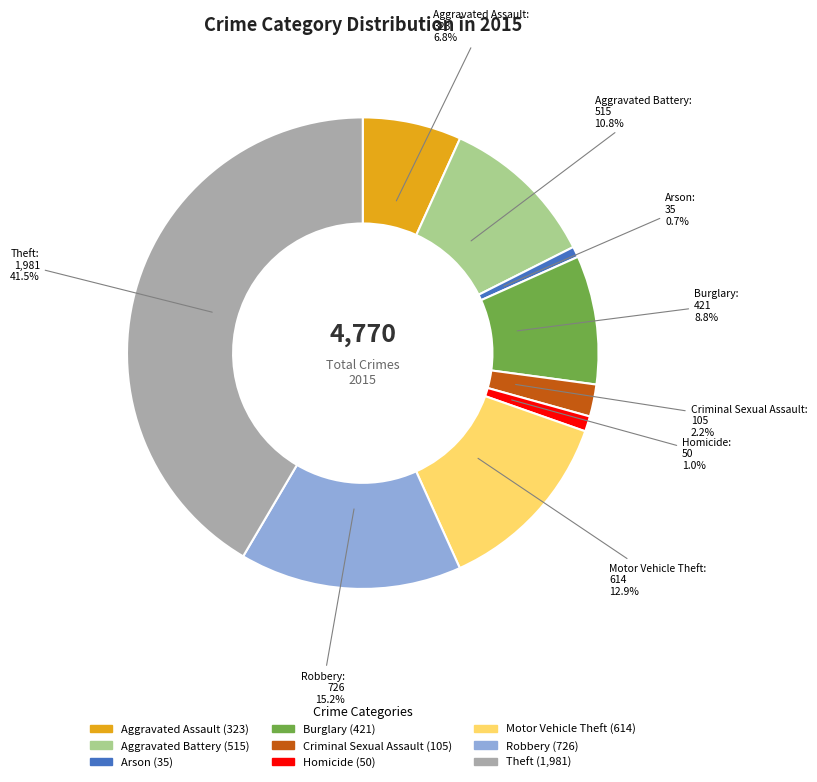

What percentage is NOT represented by Arson?

99.3%